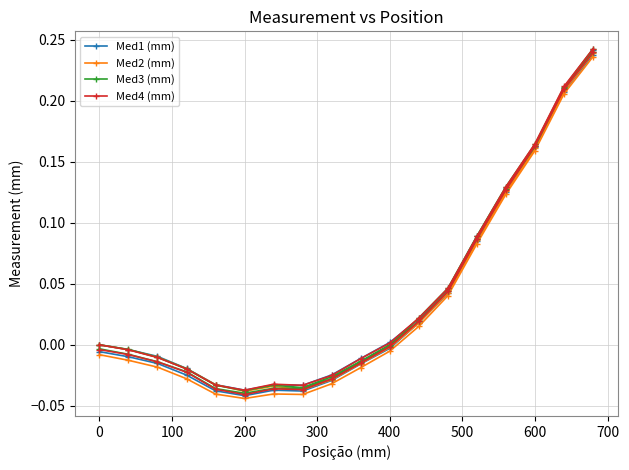

How many negative values does the Med1 (mm) series have?

20